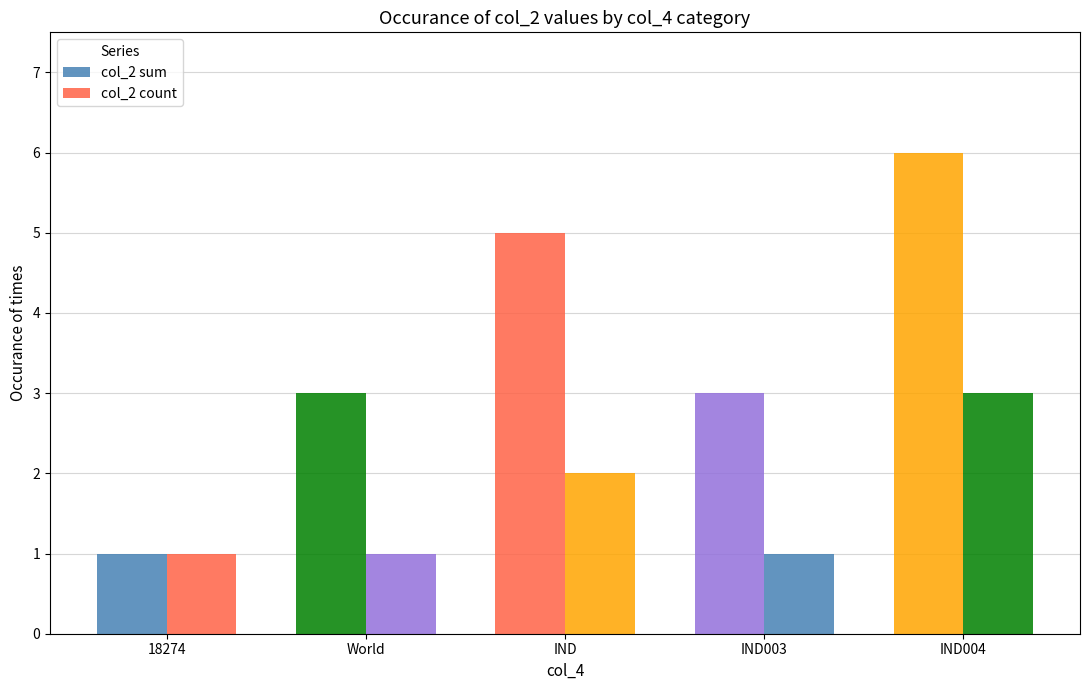

How many bars are there in each group?

2